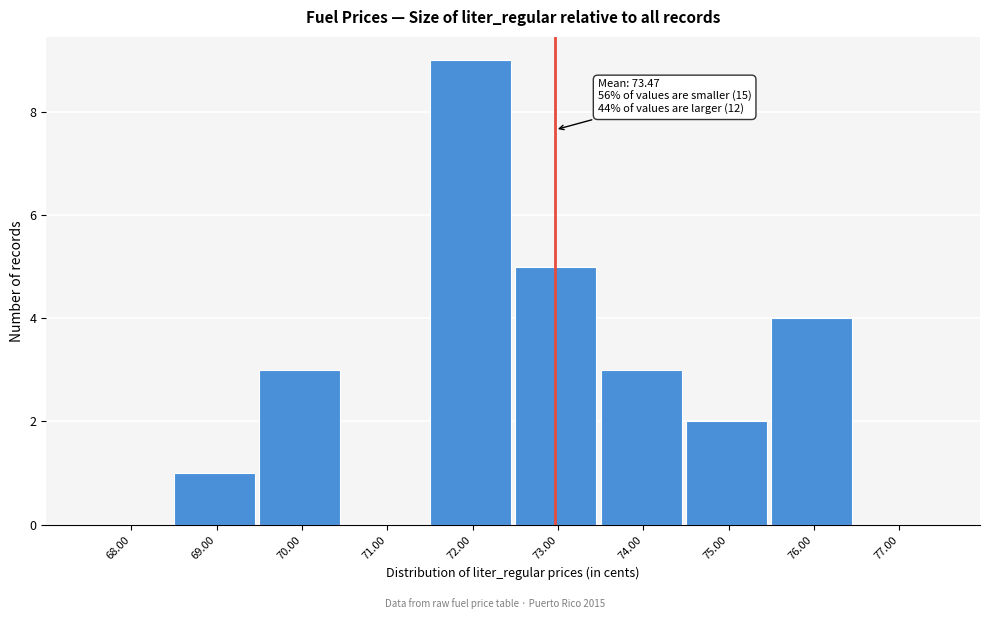

Reading left to right, extract all data points from this chart.

68.00=0	69.00=1	70.00=3	71.00=0	72.00=9	73.00=5	74.00=3	75.00=2	76.00=4	77.00=0